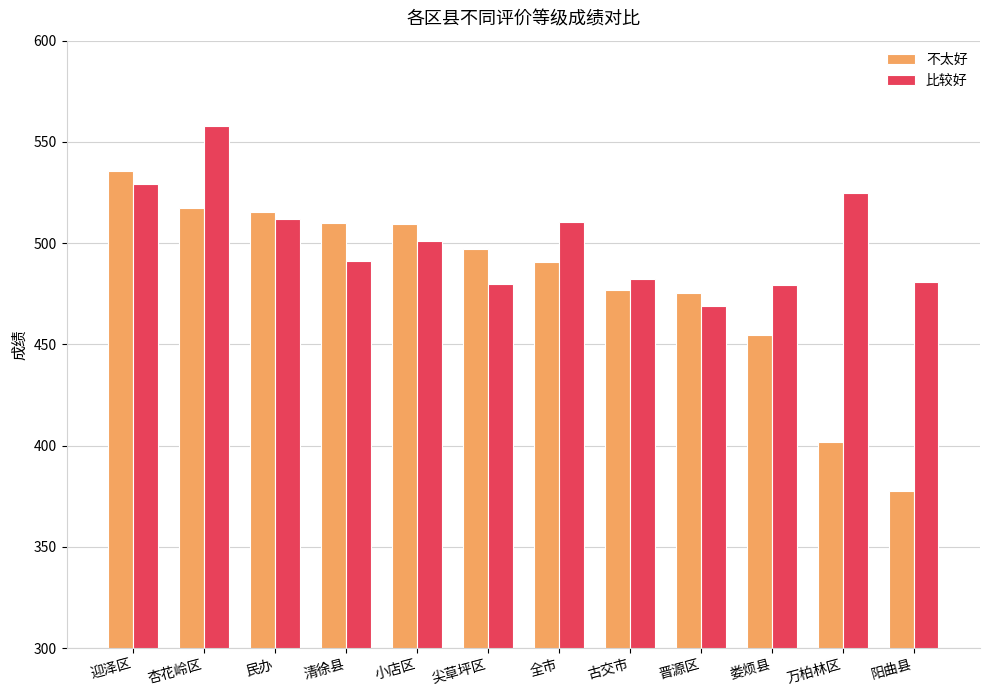

What is the label of the 10th bar from the right?

民办